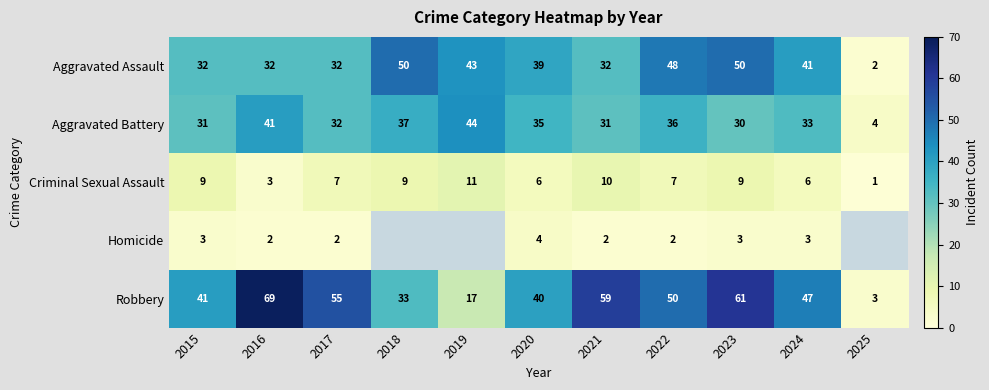

What is the minimum value shown in the chart?

1.0